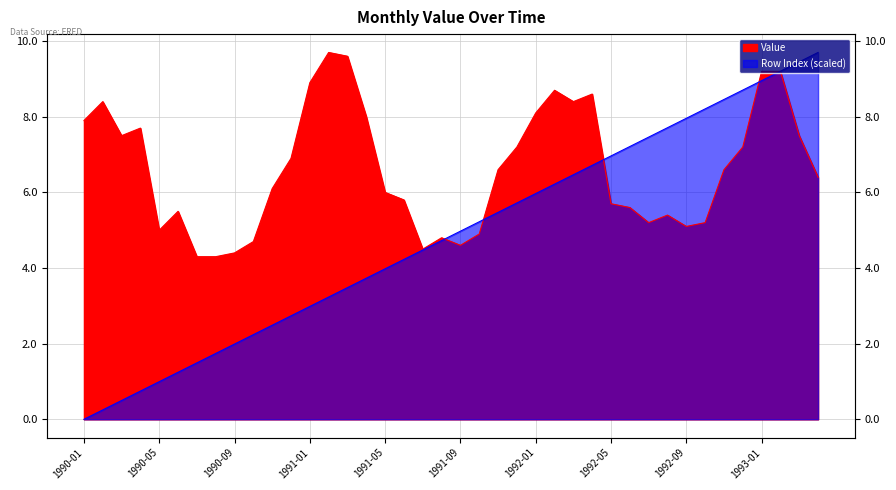

What is the value of the Value point at the 4th from the left?

7.7